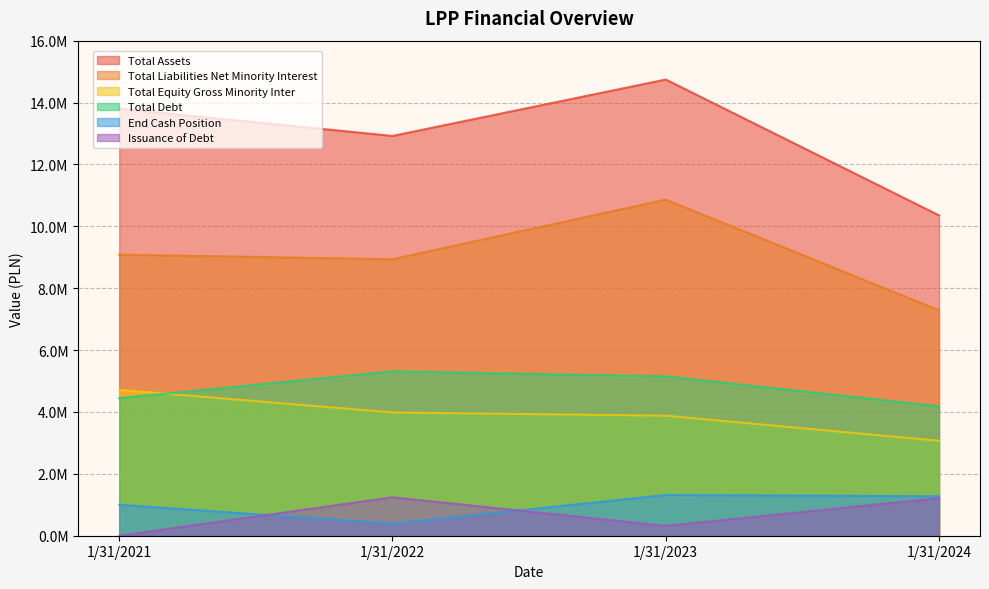

Where does the Total Debt series first go above 5151200?

1/31/2022